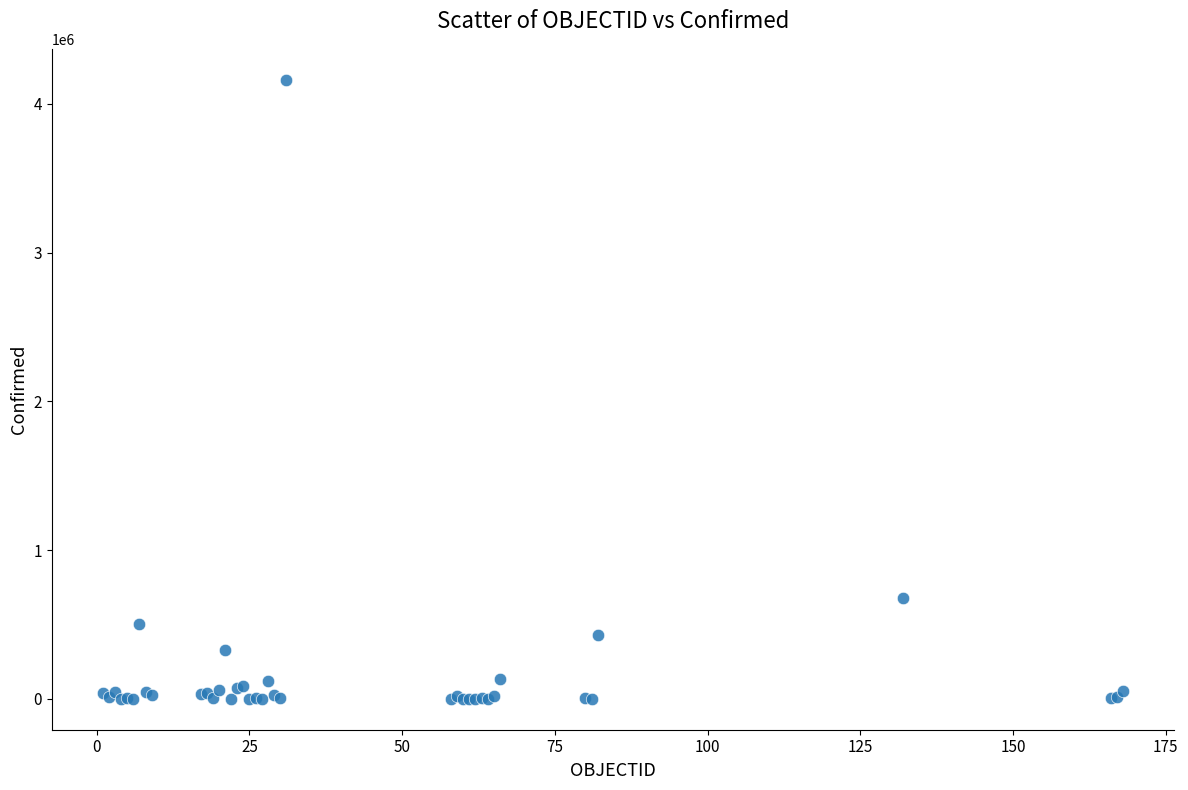

What Y value in the scatter plot is closest to 2081084?

679181